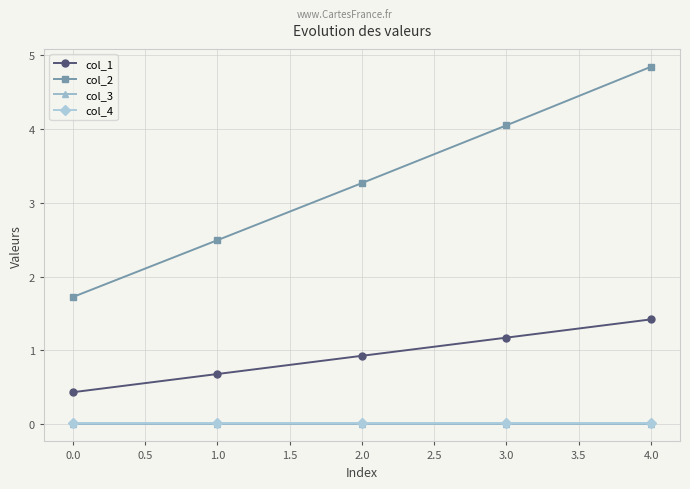

What is the sum of all col_2 values?

16.4